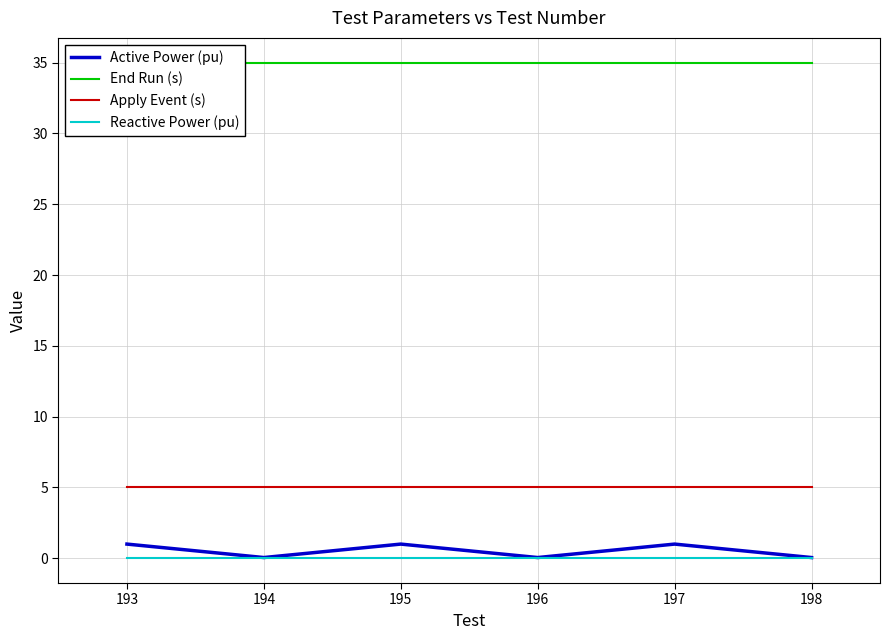

Reading left to right, extract all data points from this chart.

Active Power (pu): 1.0	0.1	1.0	0.1	1.0	0.1
End Run (s): 35.0	35.0	35.0	35.0	35.0	35.0
Apply Event (s): 5.0	5.0	5.0	5.0	5.0	5.0
Reactive Power (pu): 0.0	0.0	0.0	0.0	0.0	0.0